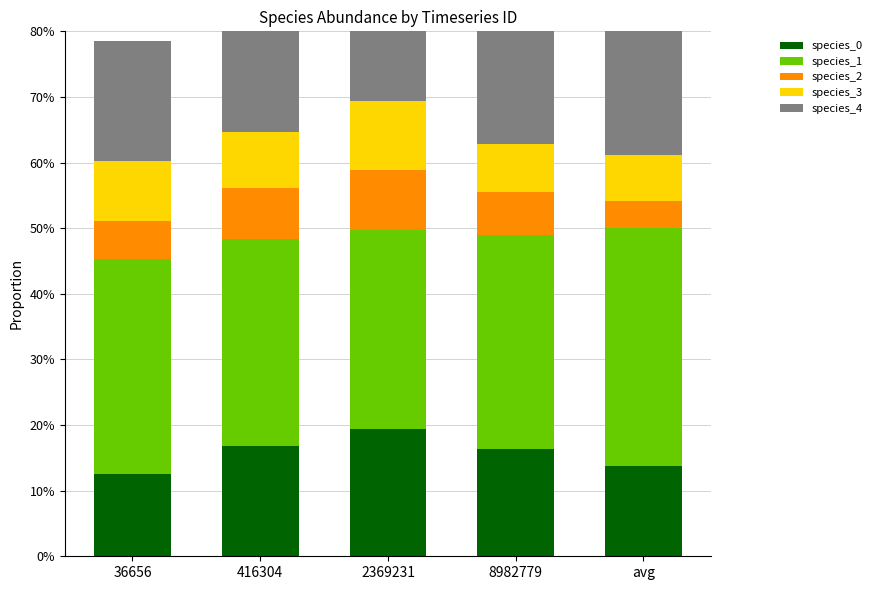

What is the spread (max minus min) of values at 416304?

0.2